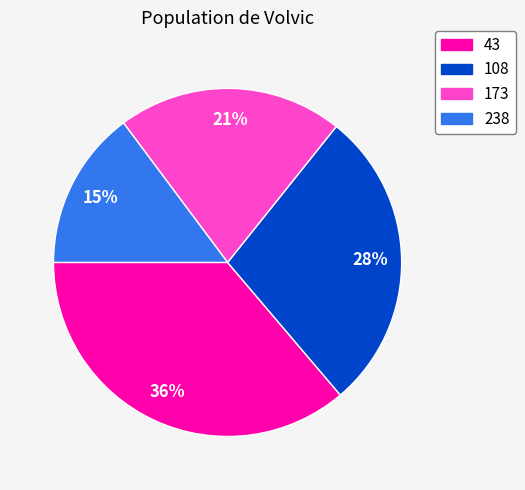

Do 43 and 173 together represent more than half of the pie?

Yes